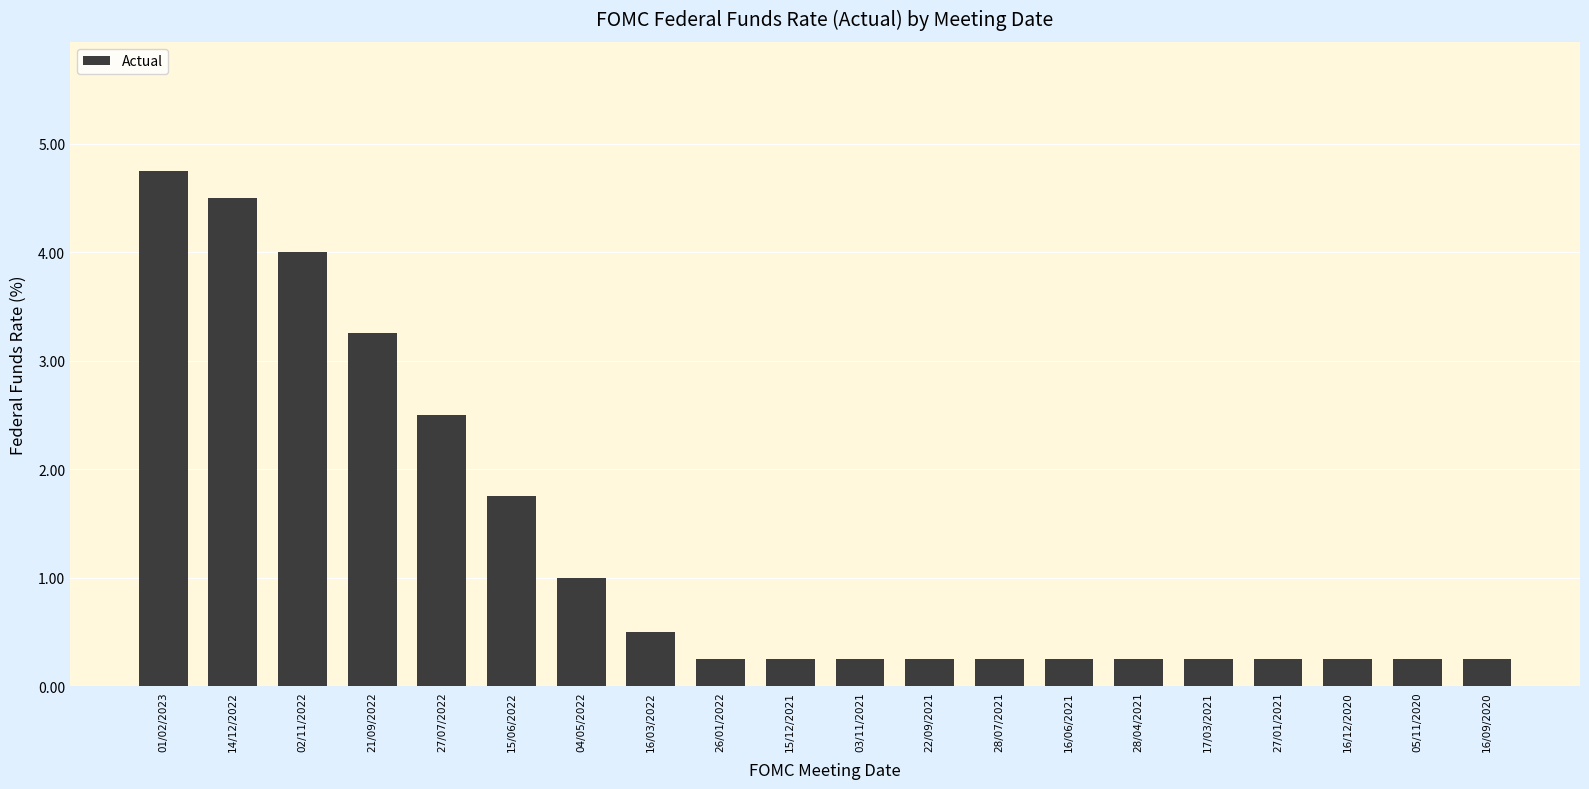

Which label corresponds to the largest value in the chart?

01/02/2023